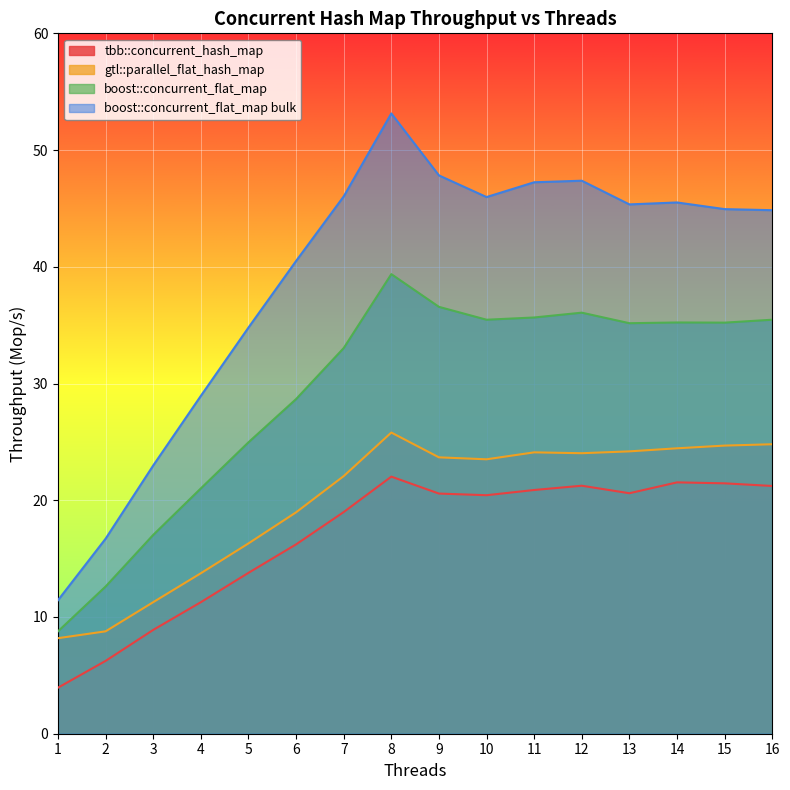

Does the chart display data point markers on the line(s)?

No